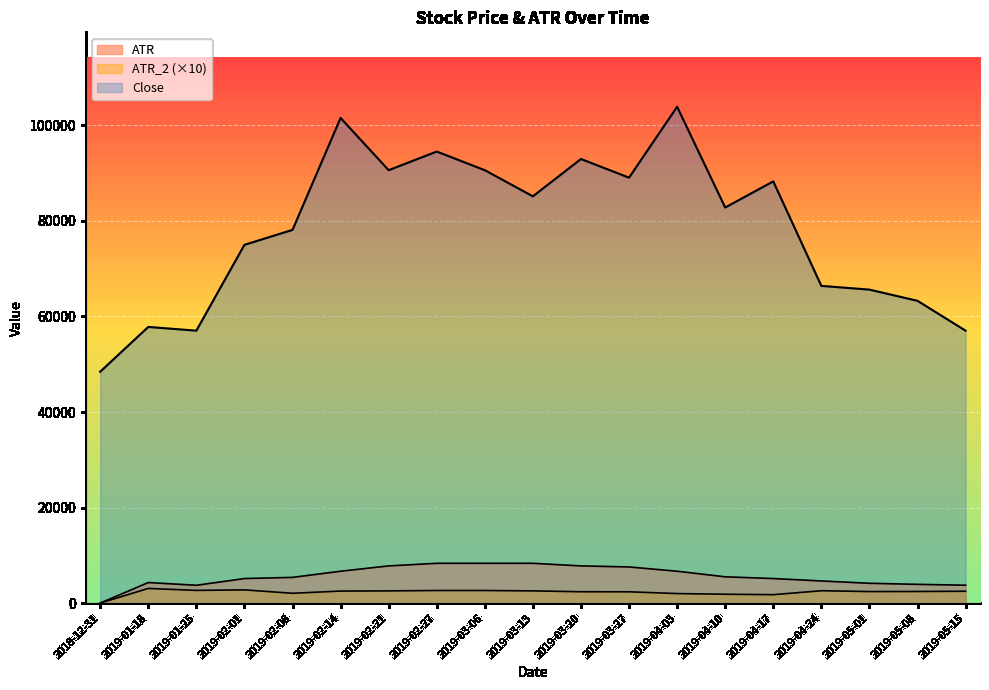

At which category does Close reach its first local peak?

2019-01-18